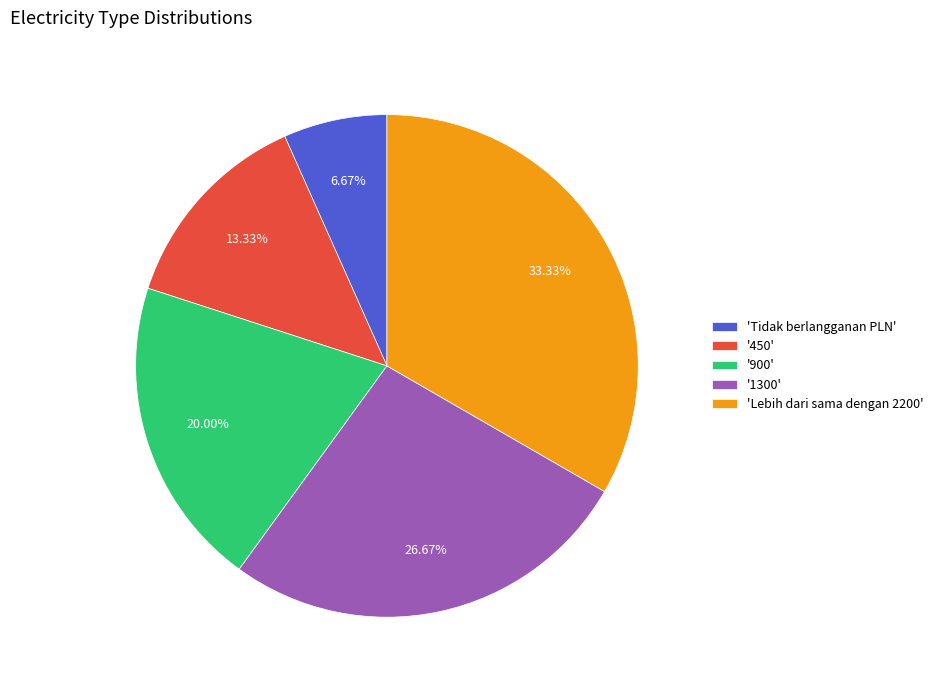

Rank the categories by value from lowest to highest.

'Tidak berlangganan PLN', '450', '900', '1300', 'Lebih dari sama dengan 2200'